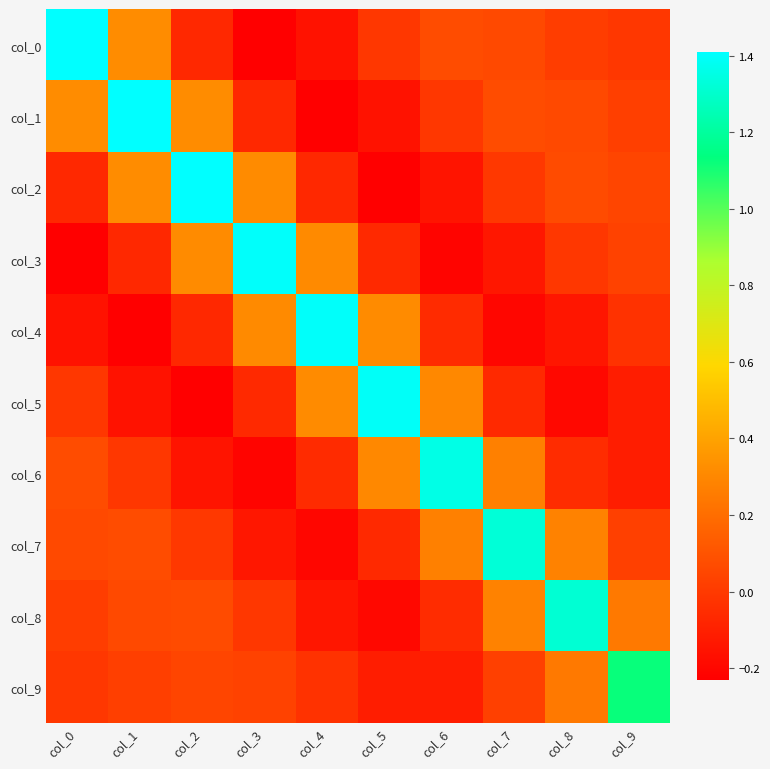

What is the total value across all series at col_9?

1.2